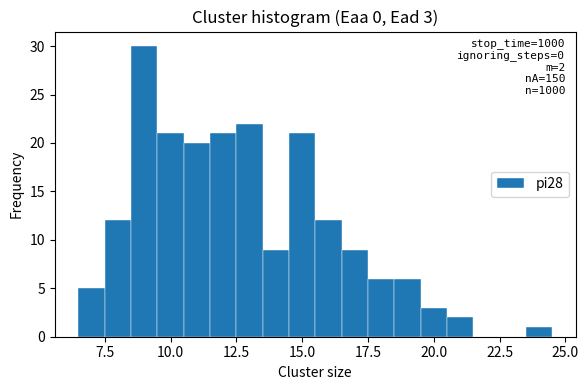

Around what value on the x-axis is the tallest bar? Give the approximate position of its centre, as read against the axis.

9.0